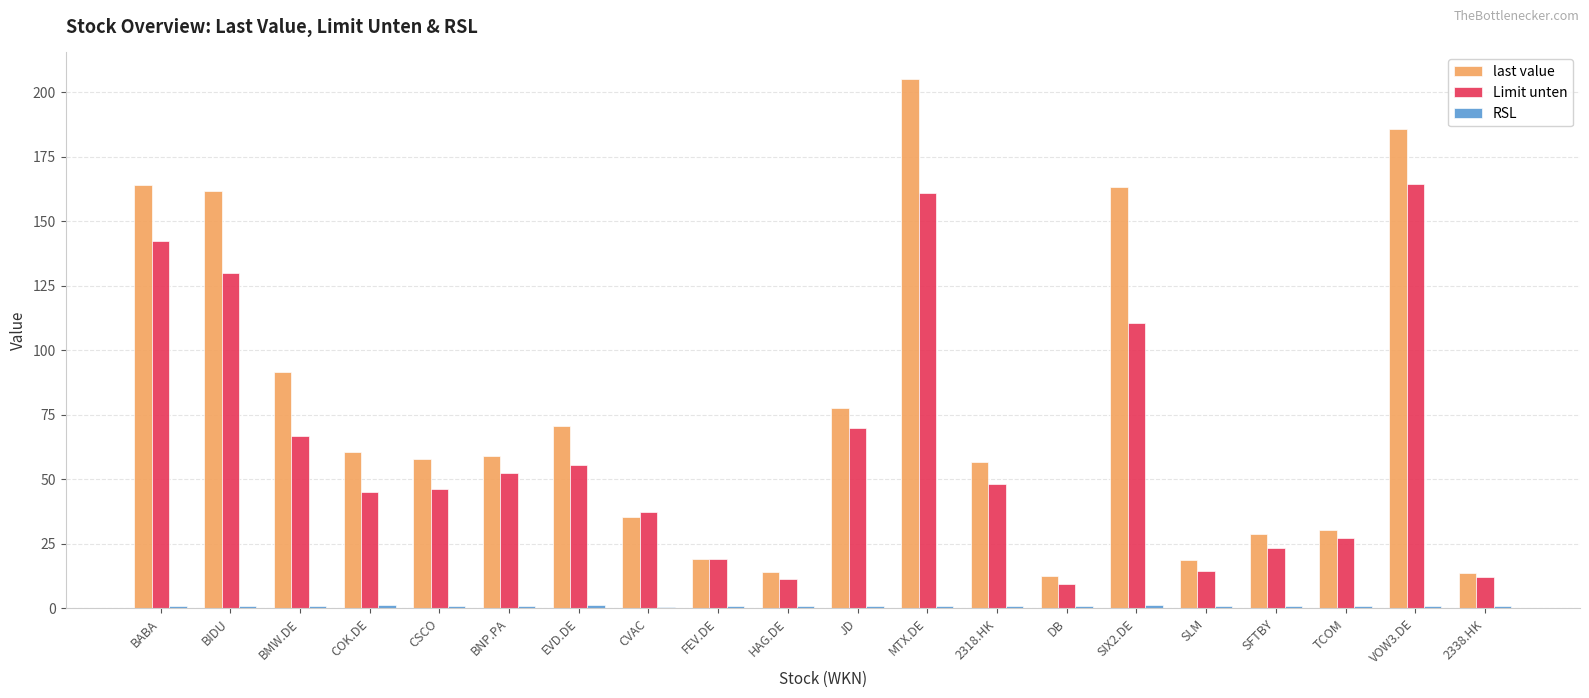

Which series has the largest total across all categories?

last value